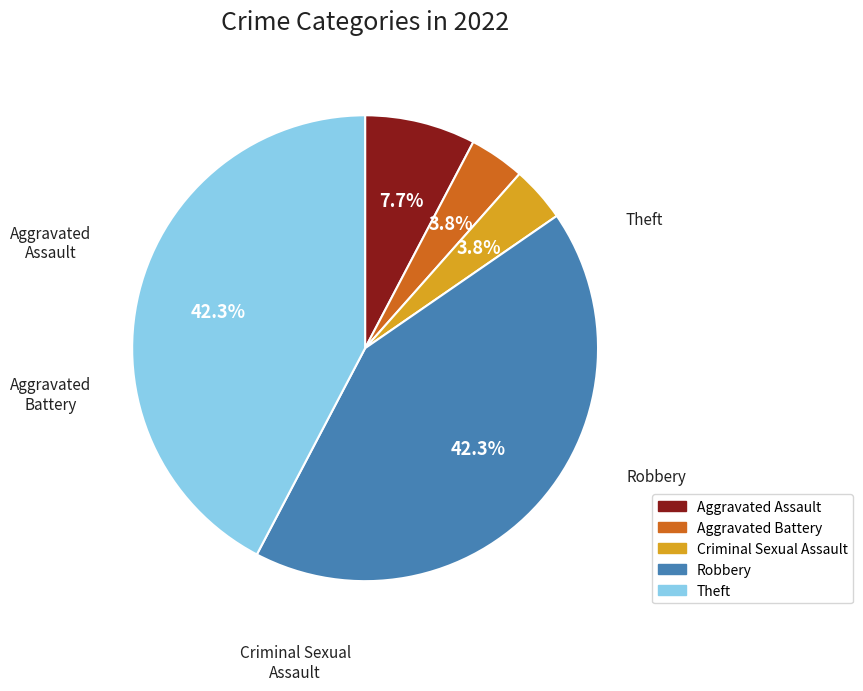

Do Theft and Criminal Sexual Assault together represent more than half of the pie?

No